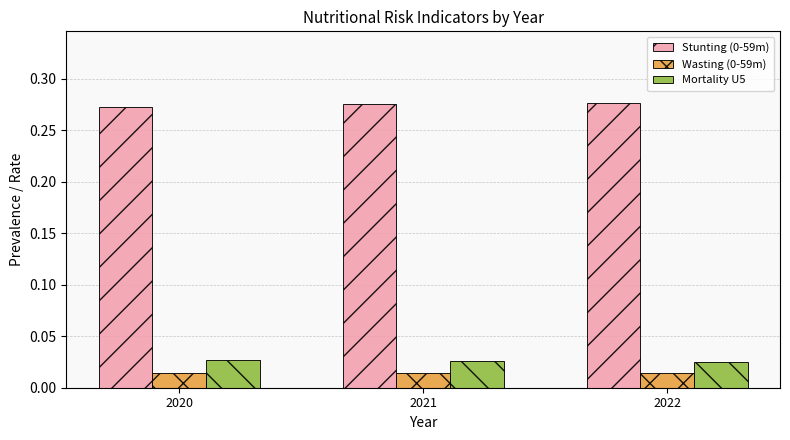

Is it true that Stunting (0-59m) equals 0.1 at 2021?

False